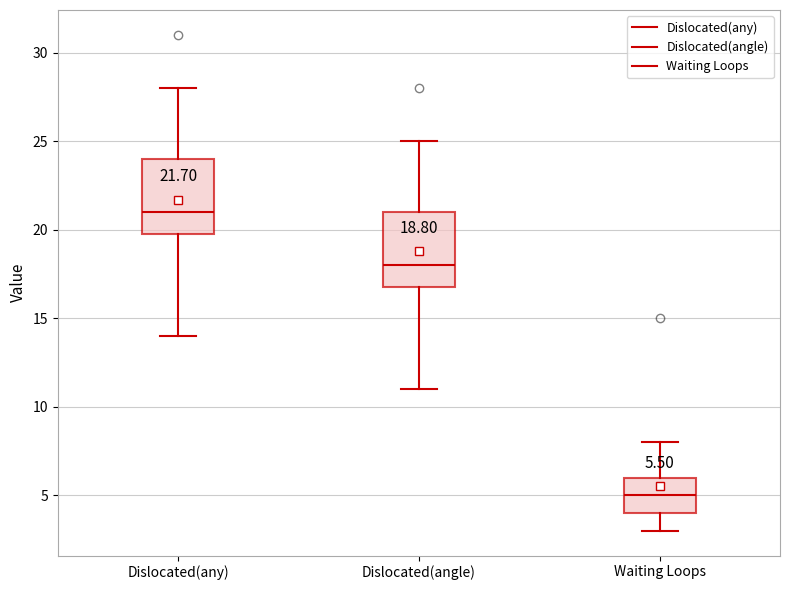

Which box has the lowest median line?

Waiting Loops